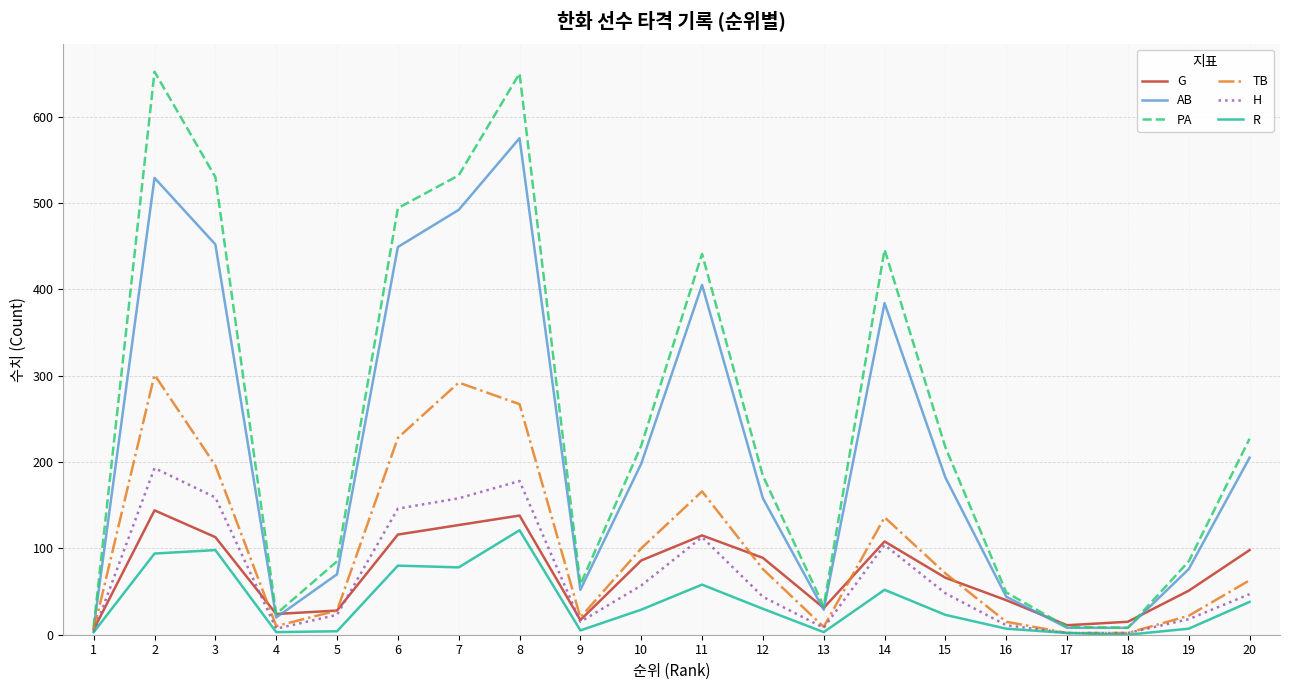

Between 7 and 13, which series saw the biggest shift?

PA